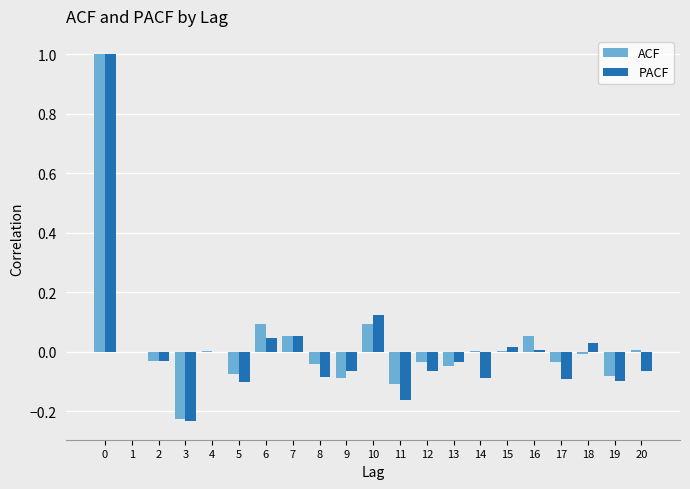

What is the greatest value displayed?

1.0